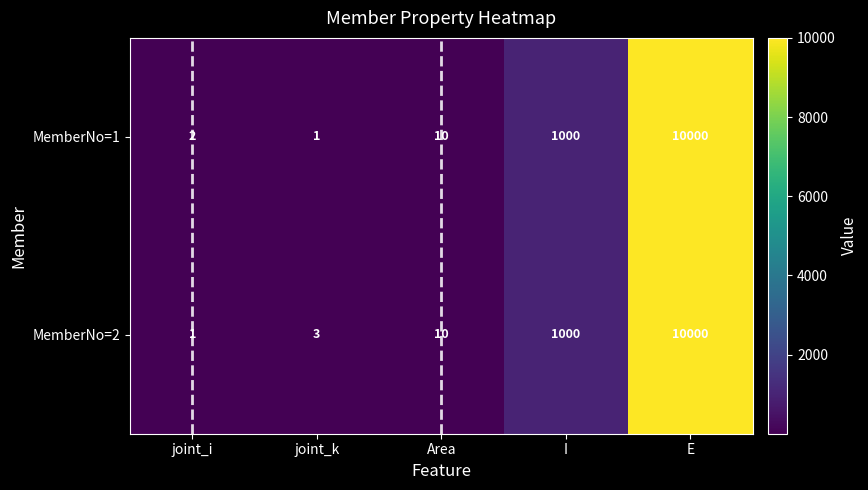

What is the total value across all series at joint_k?

4